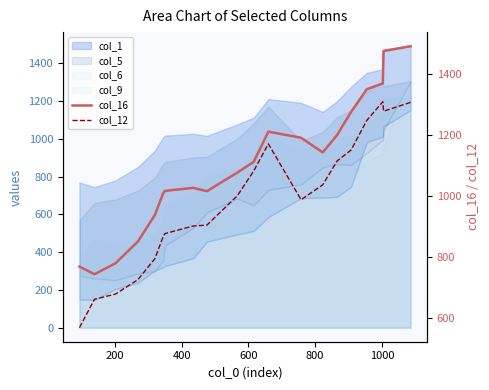

True or false: col_16 and col_12 cross at least once.

False